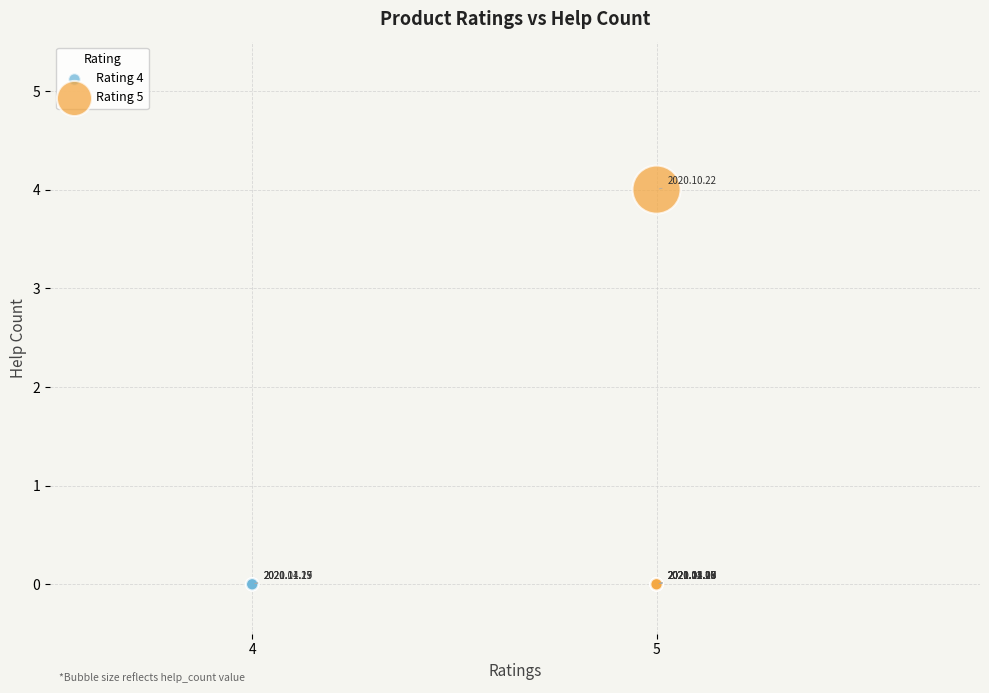

Which series reaches the maximum Y coordinate?

Rating 5